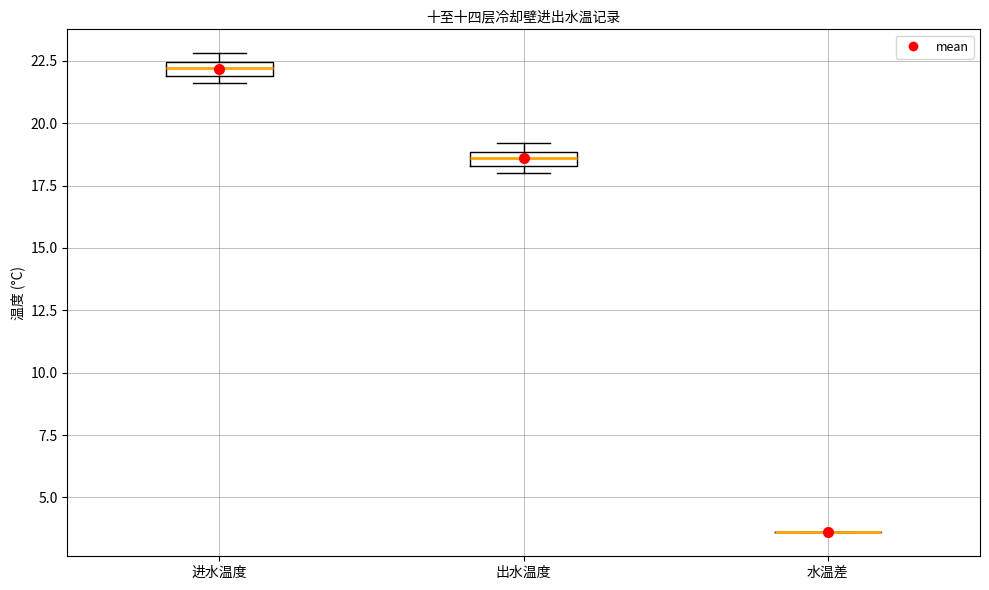

Where is the lower edge of the box for 进水温度 on the y-axis? The values are not printed on the chart, so give them approximately, as read against the axis.

22.0